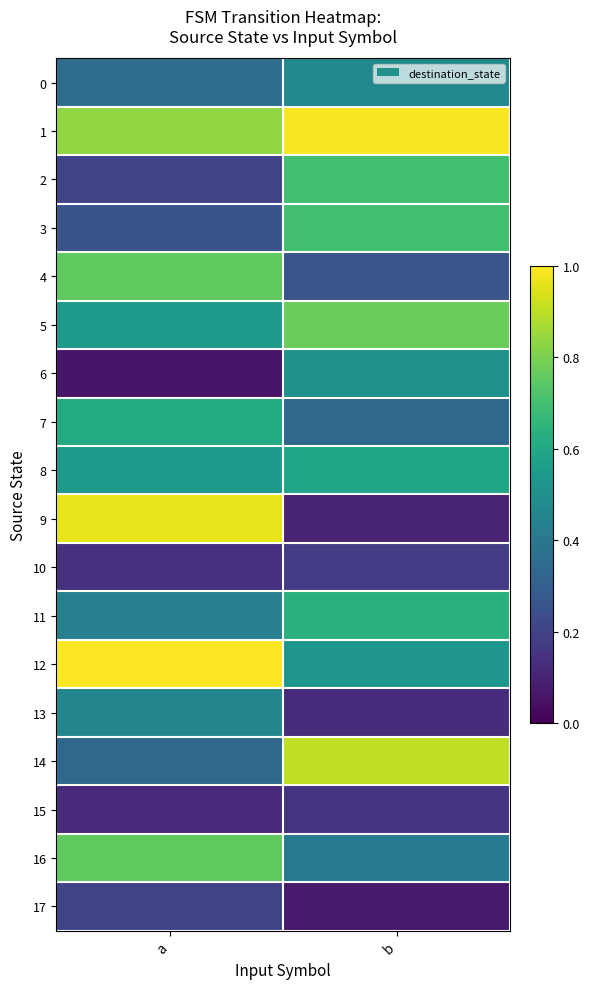

Reading left to right, what are all the values shown in this chart?

0: a=0.4	b=0.5
1: a=0.8	b=1.0
2: a=0.2	b=0.7
3: a=0.3	b=0.7
4: a=0.8	b=0.3
5: a=0.5	b=0.8
6: a=0.1	b=0.5
7: a=0.6	b=0.3
8: a=0.5	b=0.6
9: a=1.0	b=0.1
10: a=0.1	b=0.2
11: a=0.4	b=0.6
12: a=1.0	b=0.5
13: a=0.5	b=0.1
14: a=0.3	b=0.9
15: a=0.1	b=0.2
16: a=0.8	b=0.4
17: a=0.2	b=0.1